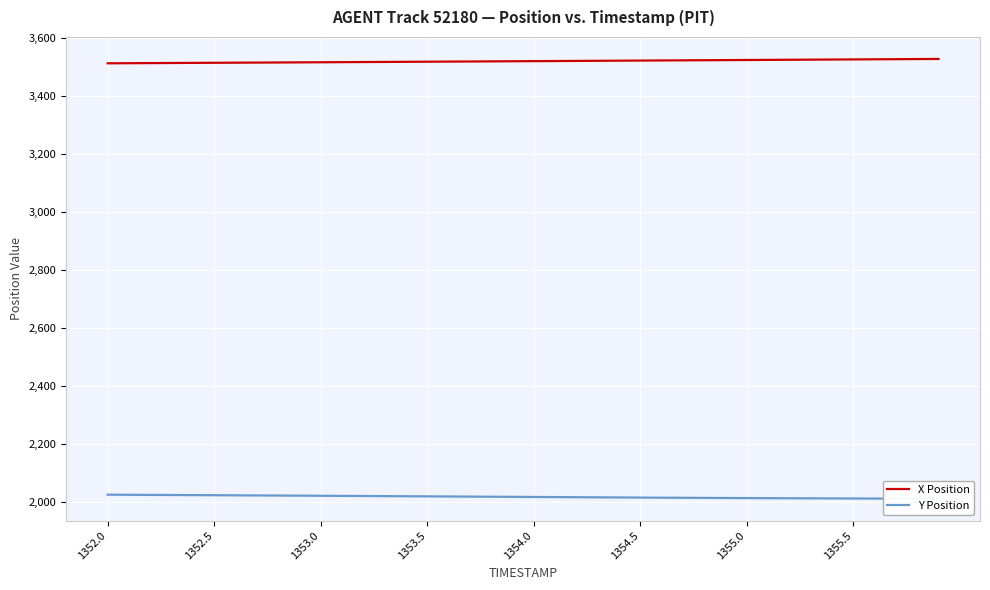

Is it true that Y Position equals 786.1 at 1355.5?

False